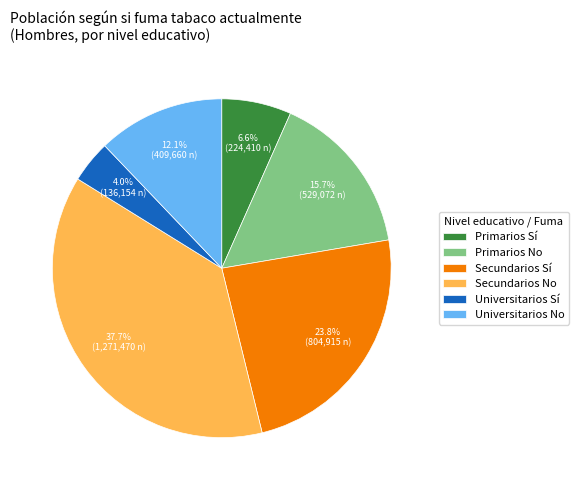

Rank the categories by value from highest to lowest.

Secundarios No, Secundarios Sí, Primarios No, Universitarios No, Primarios Sí, Universitarios Sí